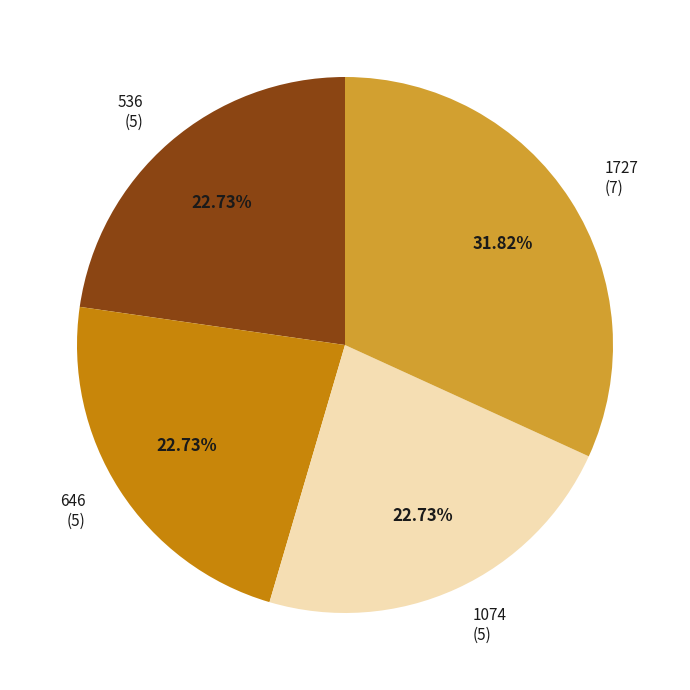

Is there a majority slice in this chart?

No